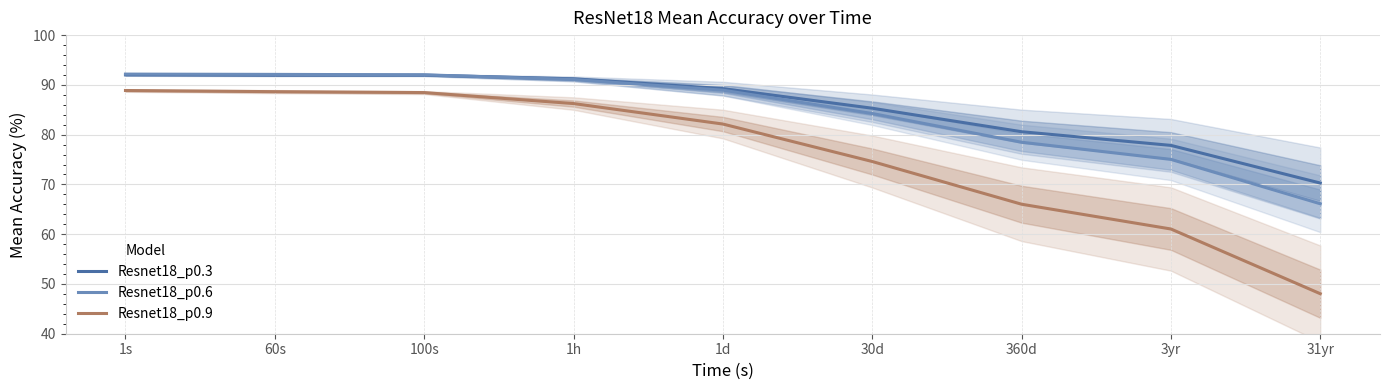

How many data points does each series have?

9